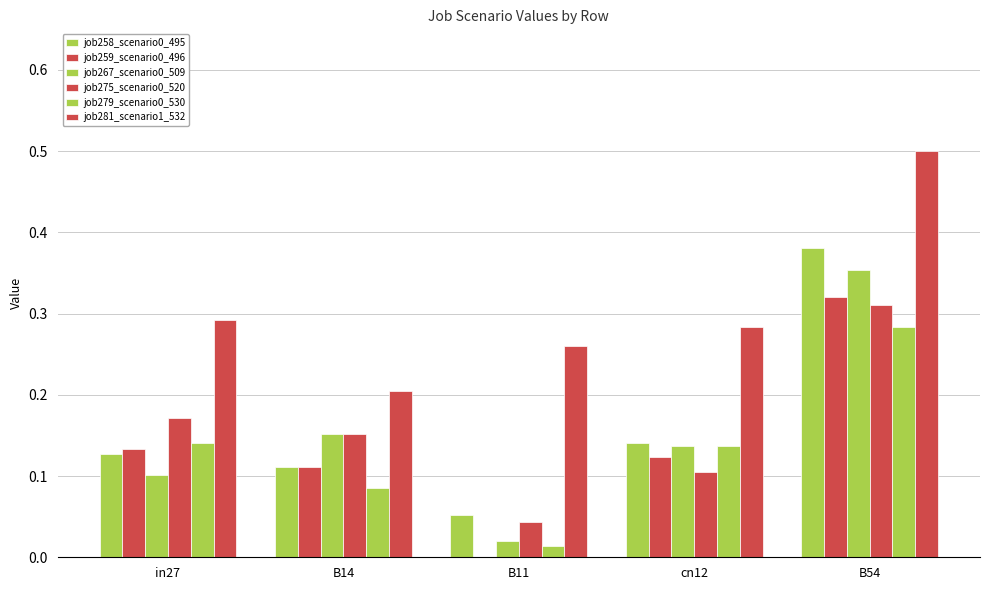

The job267_scenario0_509 series shows 0.2 at B14. True or false?

True